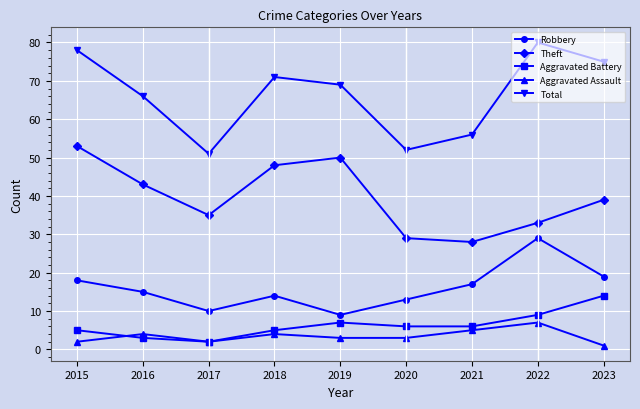

Rank the series by their maximum value, from lowest to highest.

Aggravated Assault, Aggravated Battery, Robbery, Theft, Total